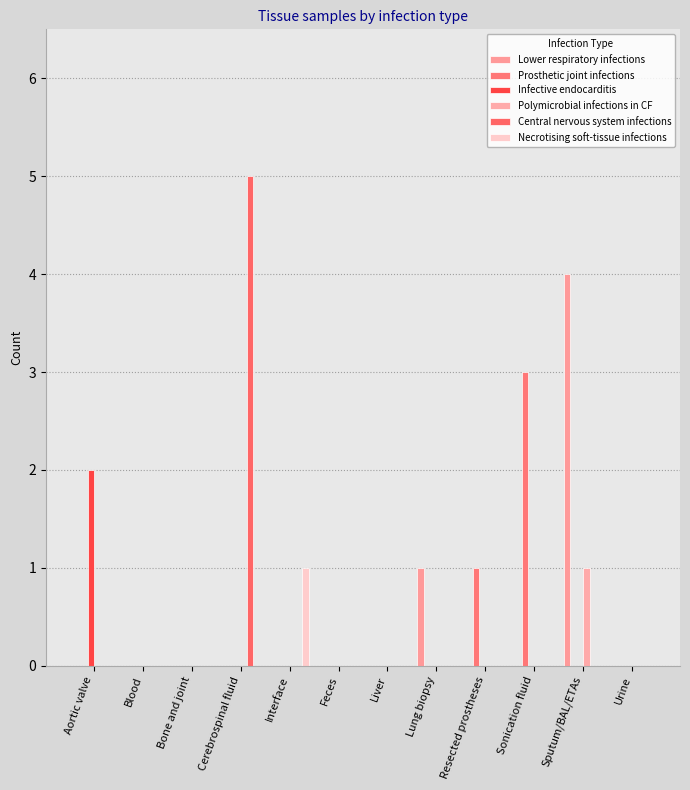

Are the bars grouped side by side (vs. stacked)?

Yes